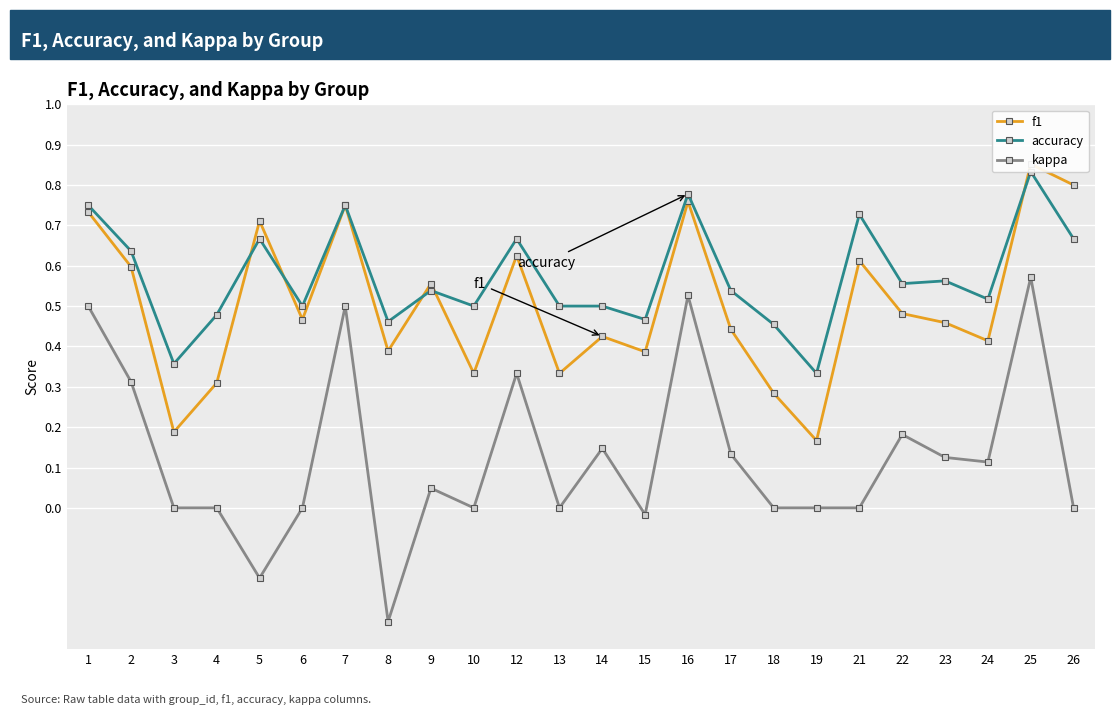

What is the difference between the f1 values at 16 and 4?

0.4